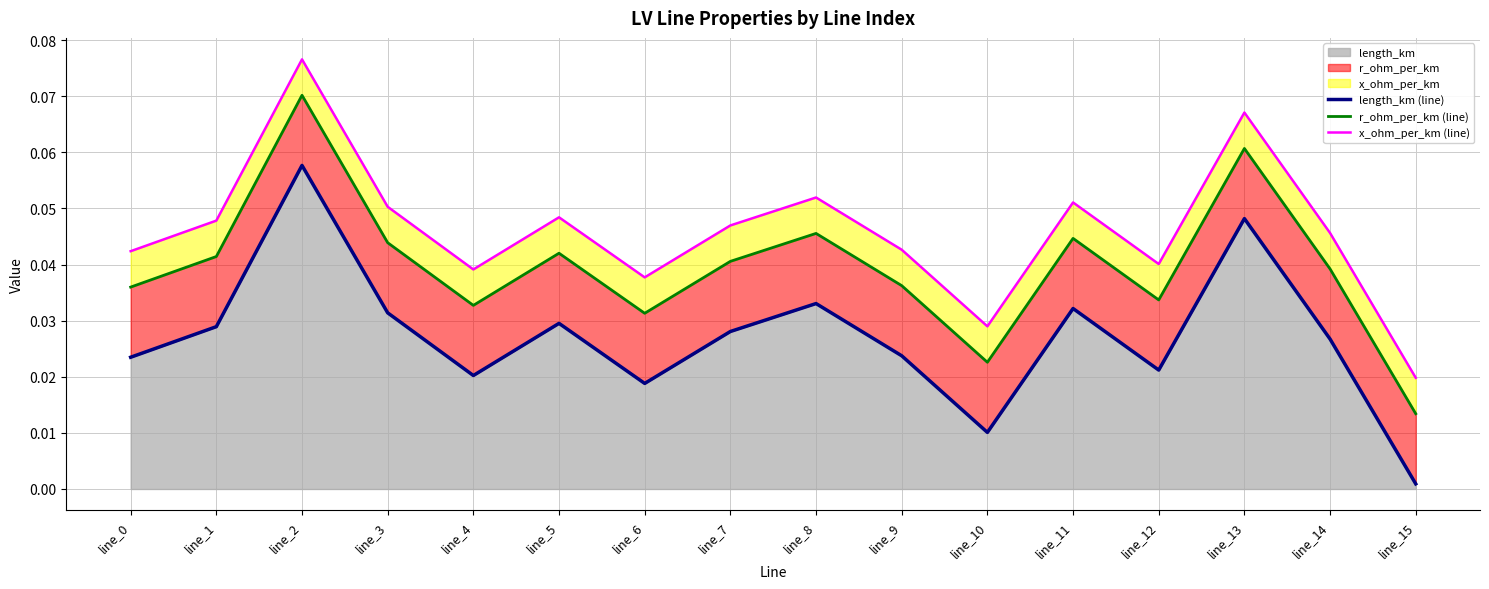

Between line_9 and line_14, which series saw the biggest shift?

length_km (line)